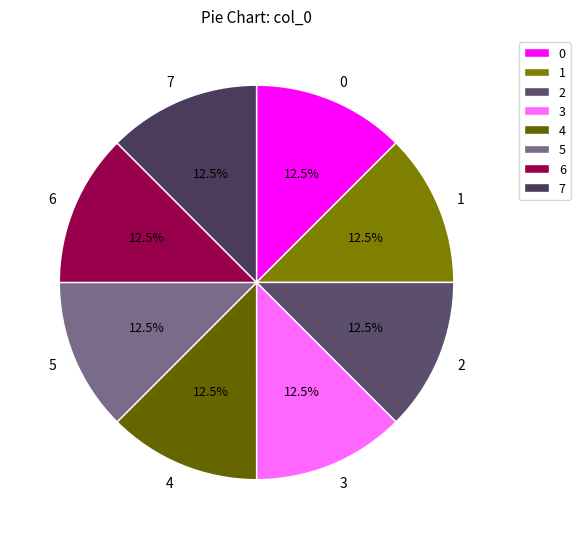

Does any single category account for the majority?

No